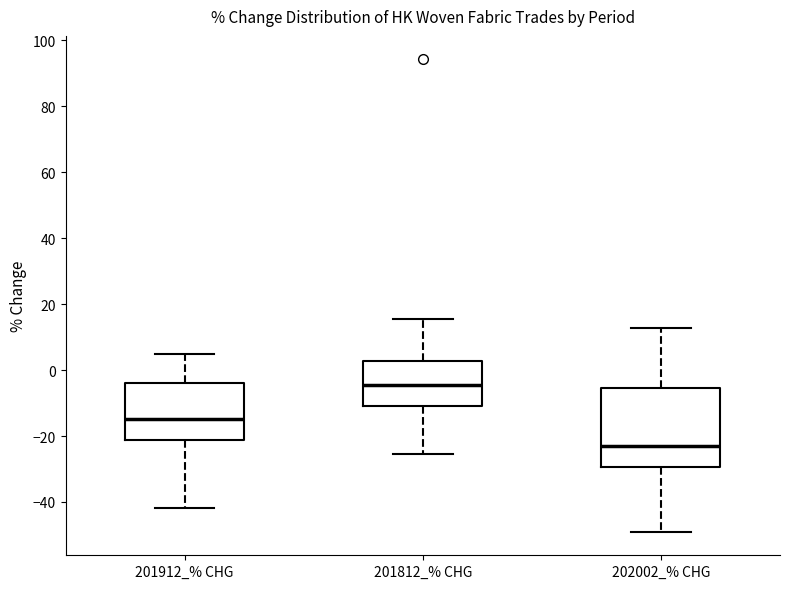

Where does the lower whisker of the box for 201812_% CHG end on the y-axis? The values are not printed on the chart, so give them approximately, as read against the axis.

-26